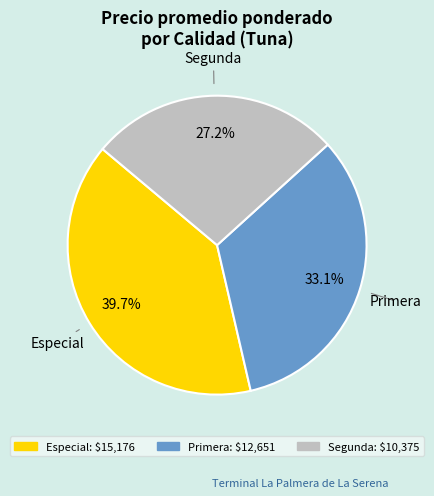

Is there any slice that represents more than half of the pie?

No